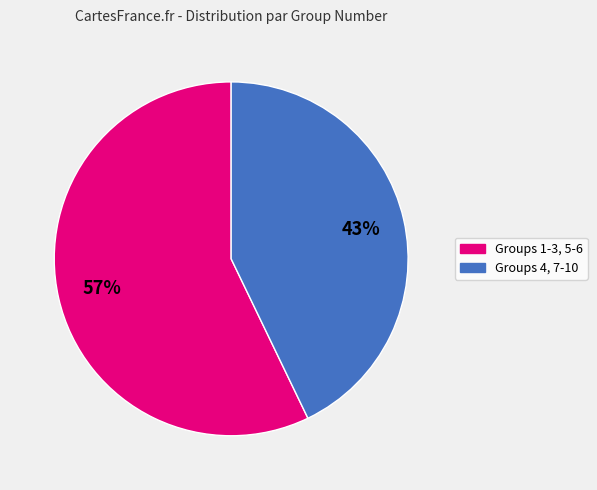

To the nearest percent, what is the difference between the largest and smallest slice percentages?

14%